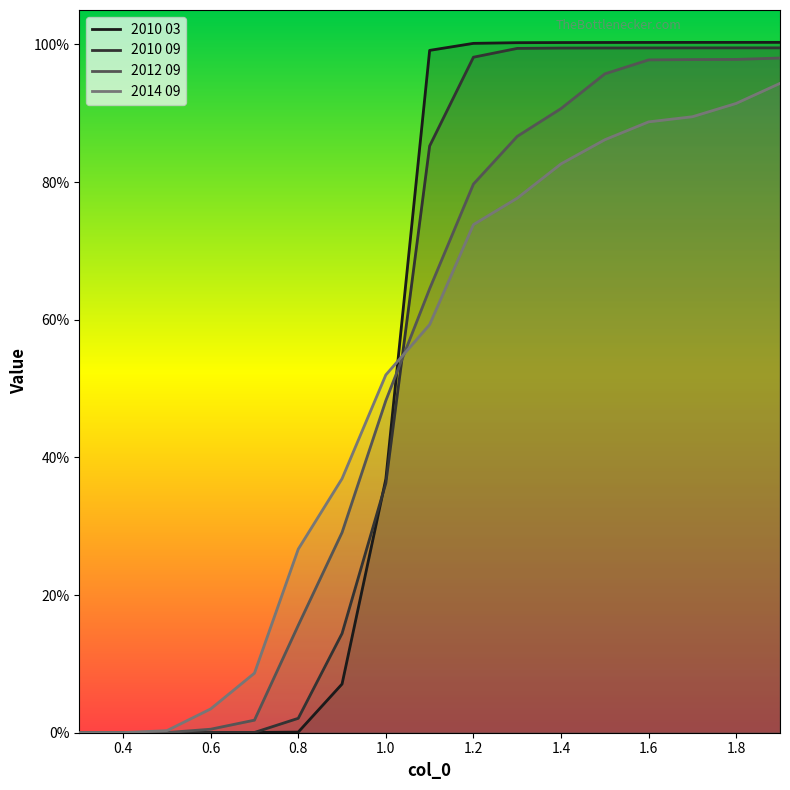

What is the total value across all series at 1.1?

3.1